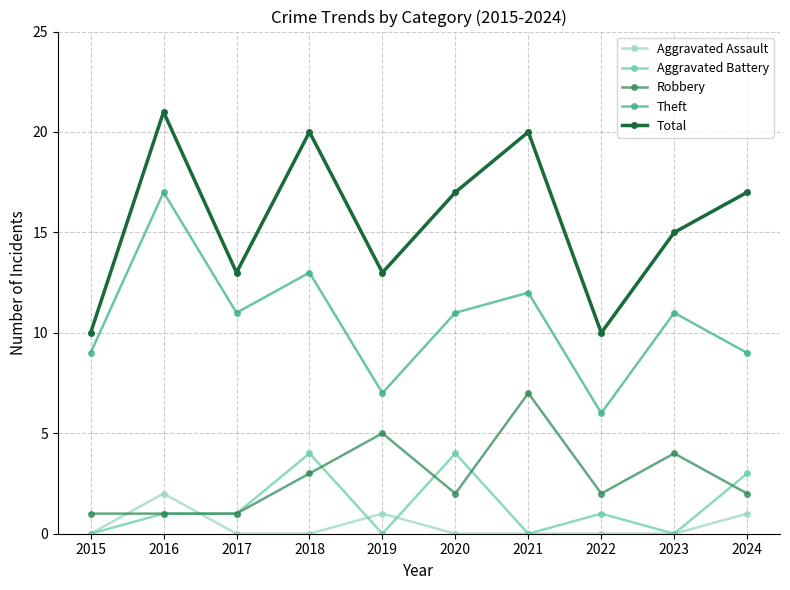

Which label corresponds to the largest value in the chart?

2016